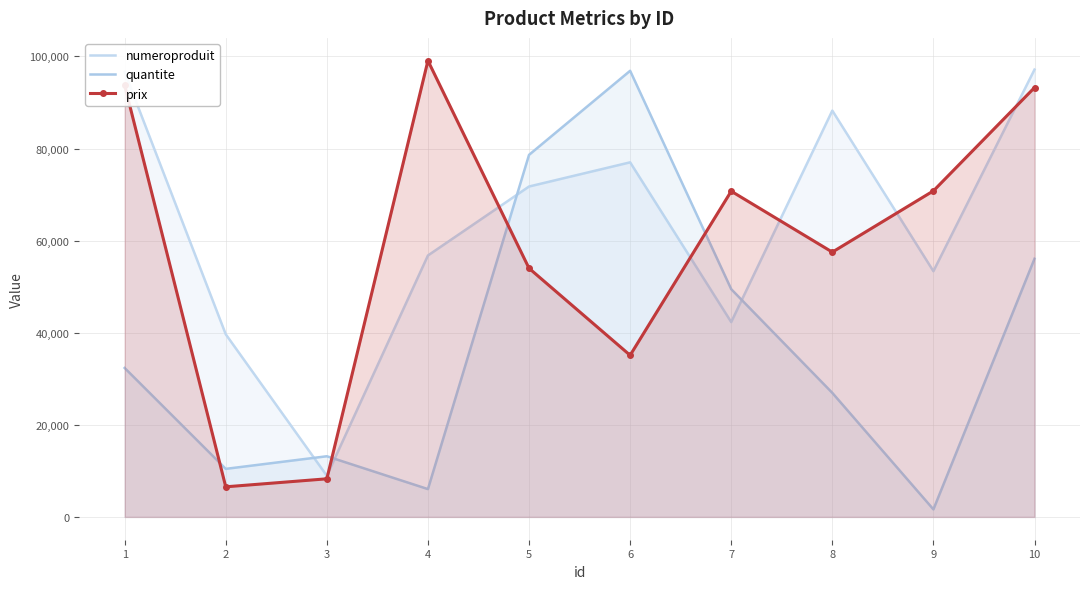

Reading left to right, transcribe all the data shown in this chart.

numeroproduit: 96614	39659	8934	56768	71746	76999	42307	88227	53354	97139
quantite: 32344	10434	13172	6041	78621	96876	49454	26933	1635	56060
prix: 93755	6536	8275	99069	53993	35102	70731	57500	70802	93232